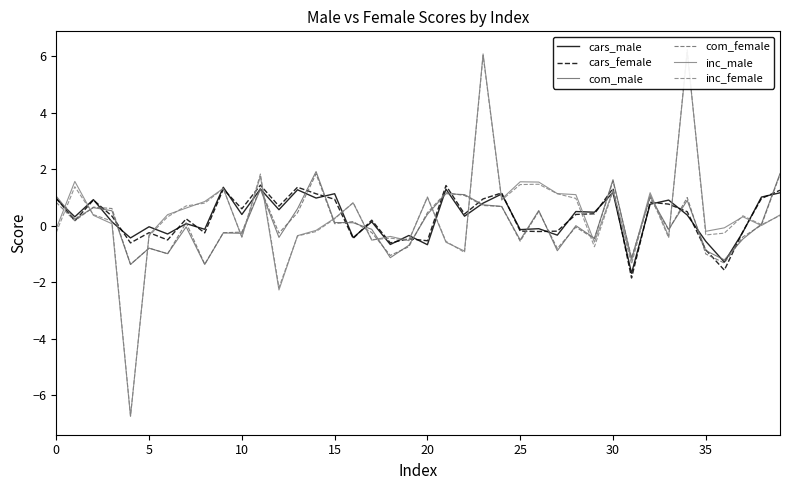

How many lines are shown in the chart?

6